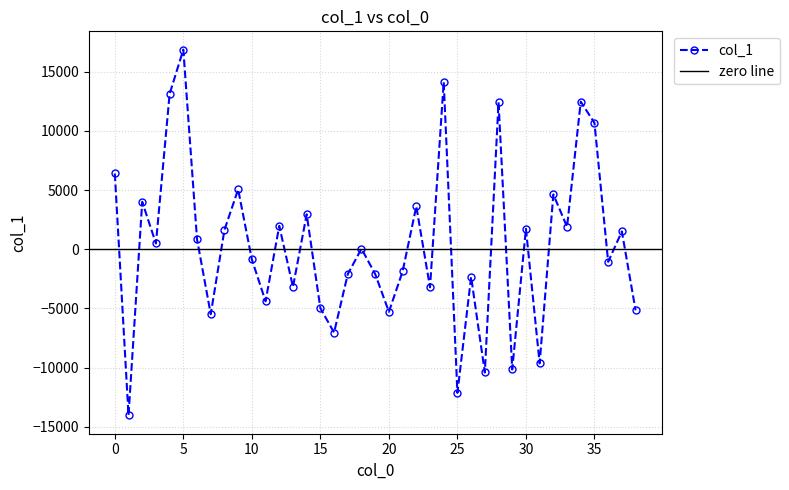

What is the sum of the values at 36 and 27?

-11461.9